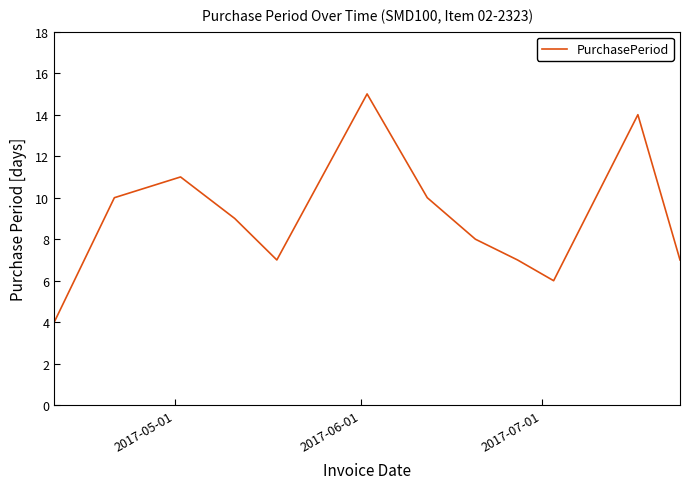

Reading left to right, what are all the values shown in this chart?

4	10	11	9	7	15	10	8	7	6	14	7